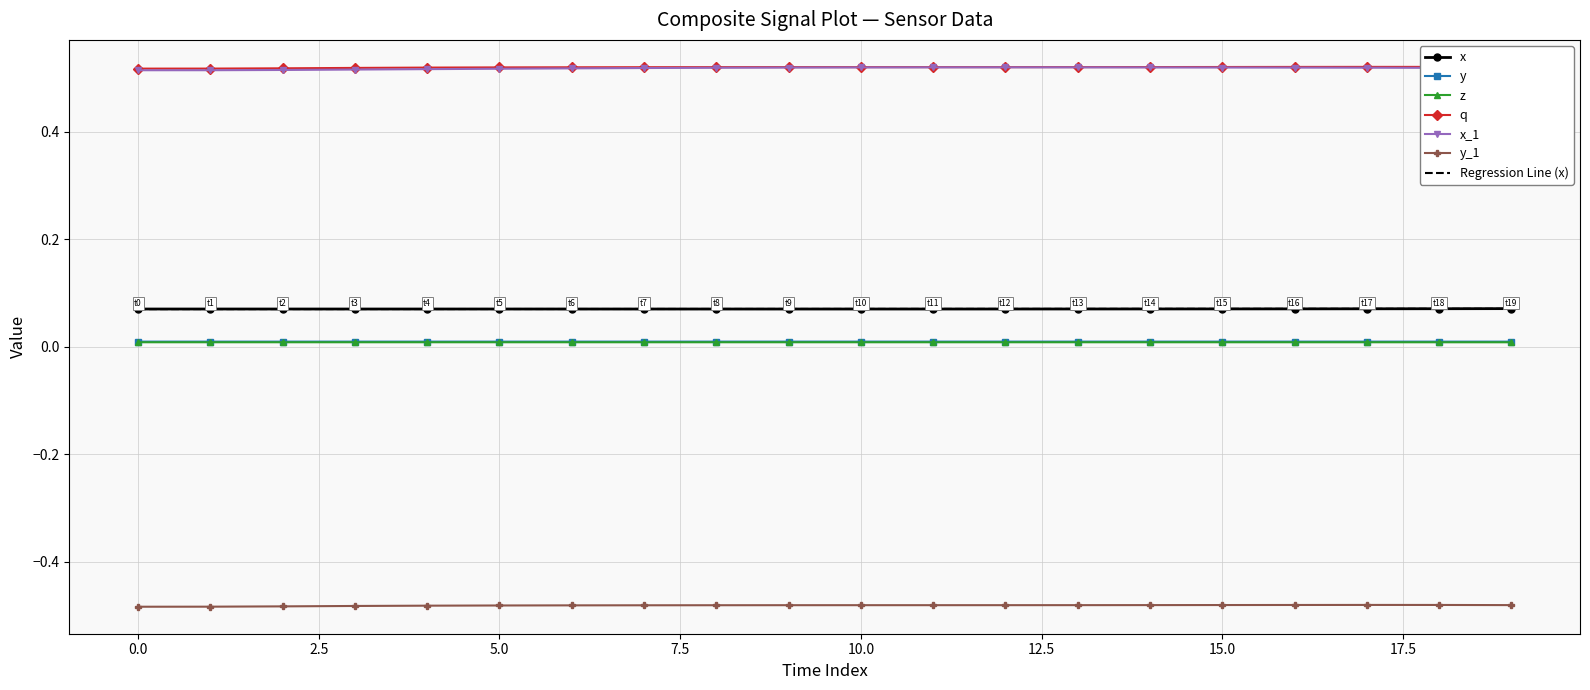

True or false: x and x_1 intersect in this chart.

False